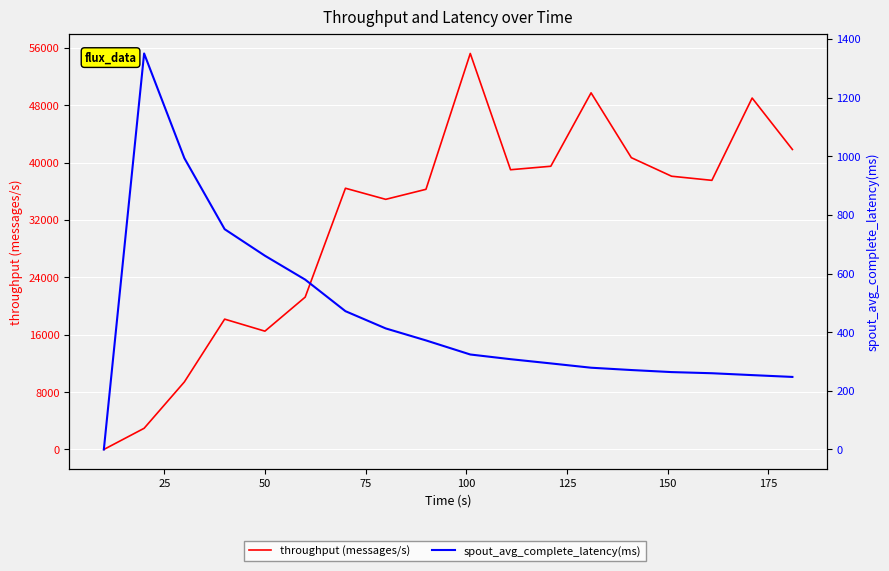

True or false: throughput (messages/s) and spout_avg_complete_latency(ms) intersect in this chart.

False